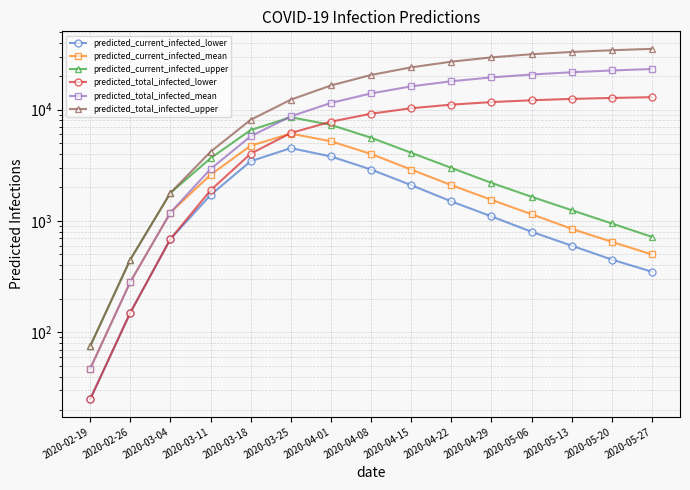

What is the difference between the maximum and minimum values in the predicted_total_infected_upper series?

35125